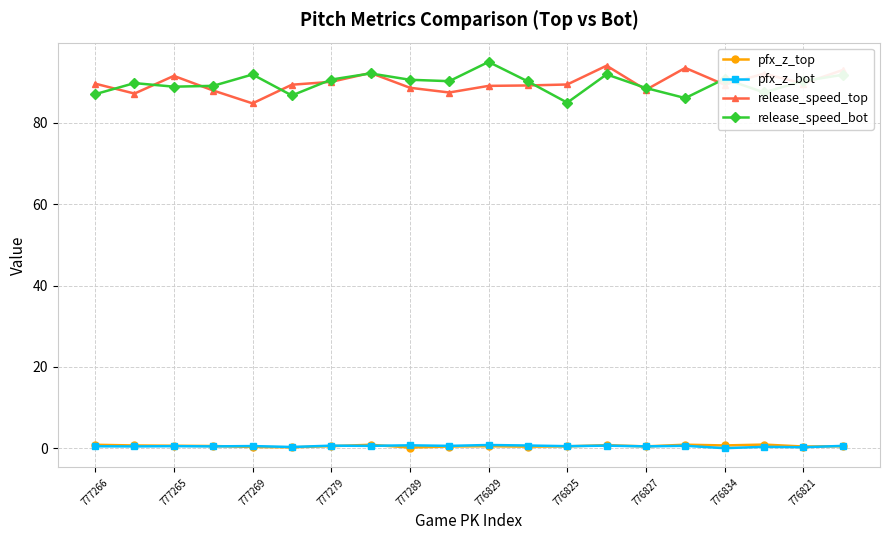

What is the average value of the pfx_z_top series?

0.6